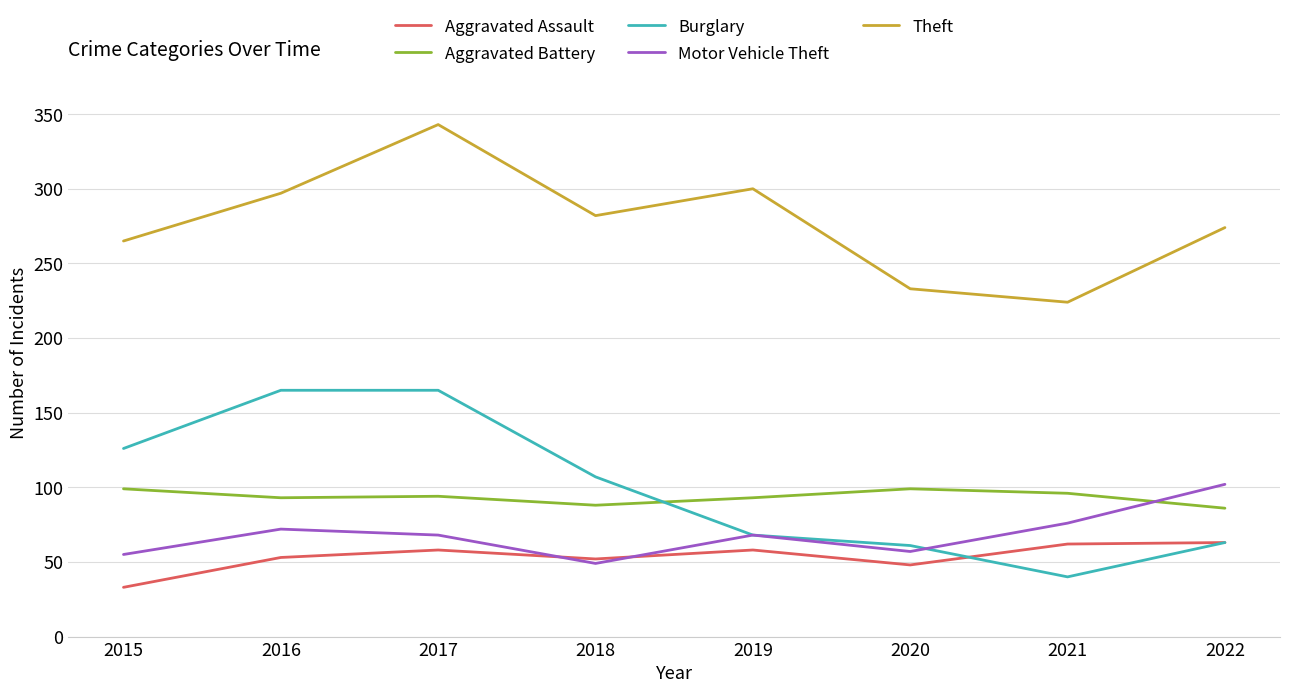

How many series are shown in this chart?

5